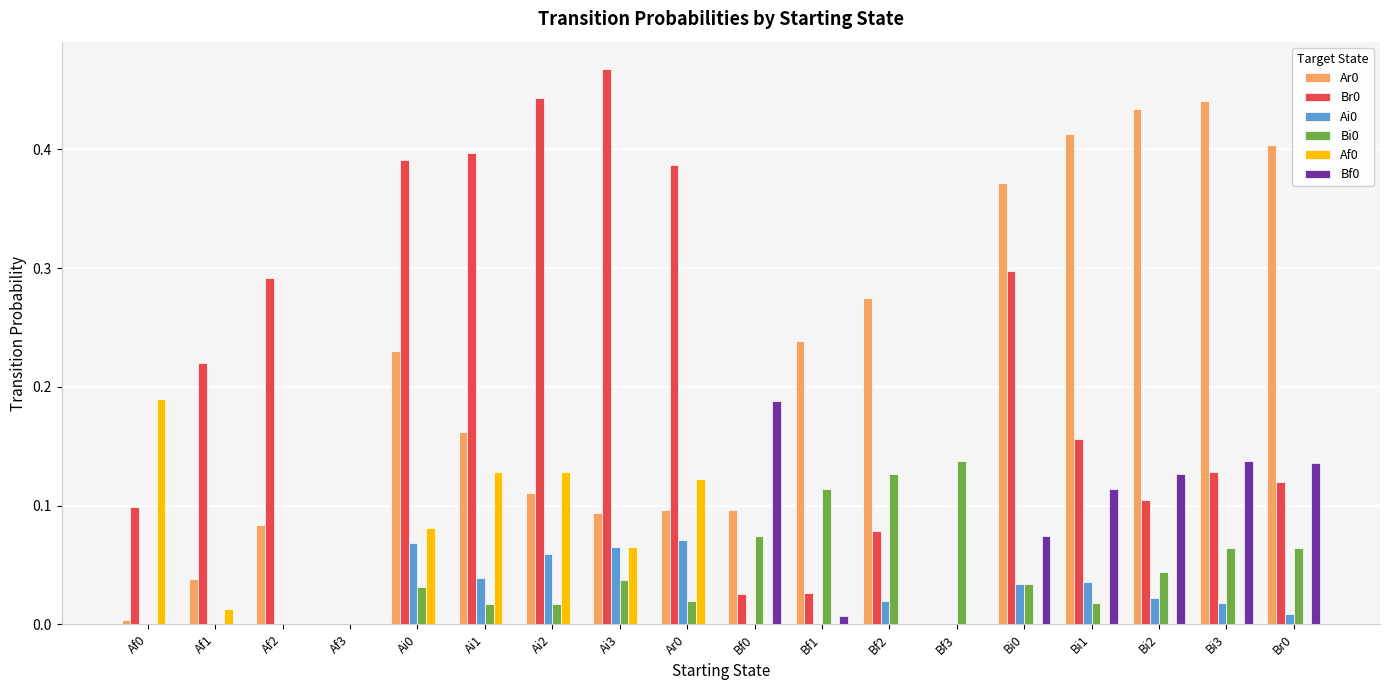

The value of Ai0 at Ai1 is 0.0. True or false?

True